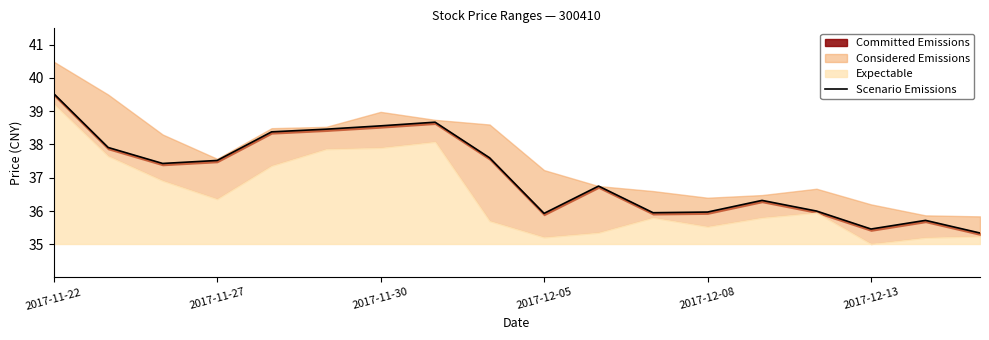

Between 2017-12-05 and 2017-12-13, which is larger?

2017-12-05